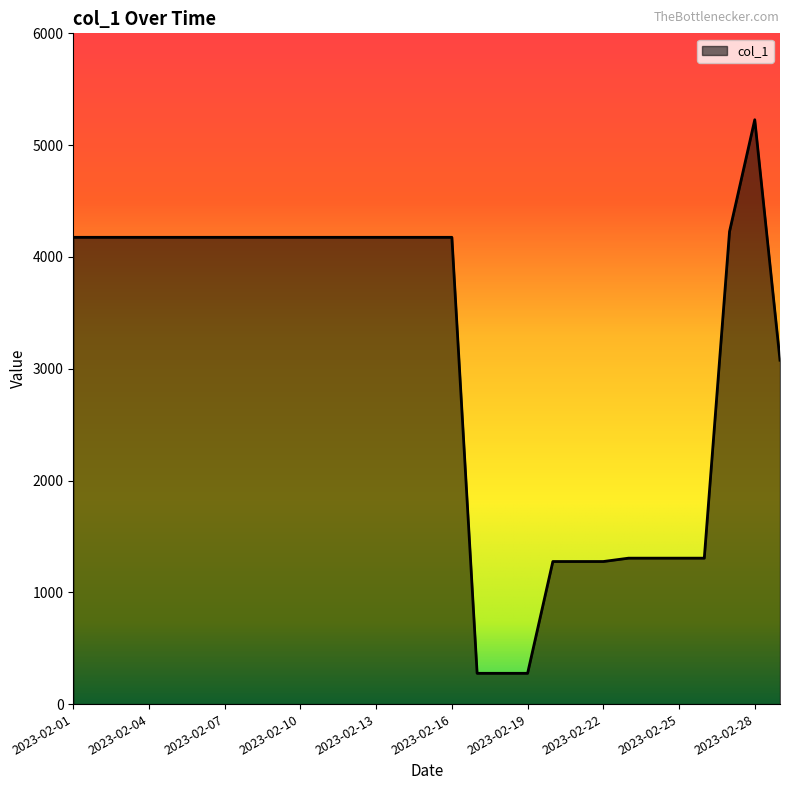

What is the average value?

3076.2